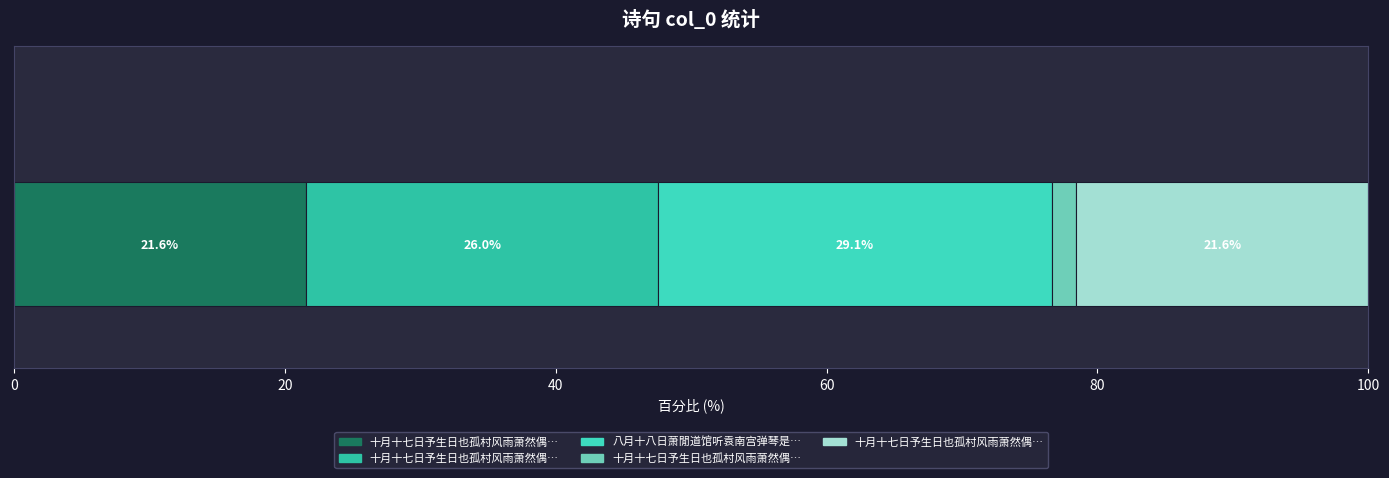

Which has a higher value, 十月十七日予生日也孤村风雨萧然偶得二绝句 其一 or 十月十七日予生日也孤村风雨萧然偶得二绝句?

十月十七日予生日也孤村风雨萧然偶得二绝句